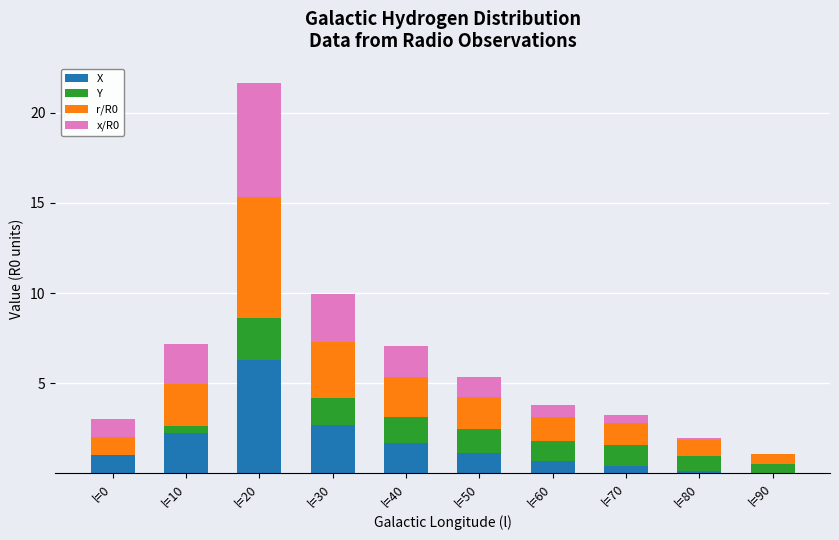

What is the total value across all series at l=80?

2.0